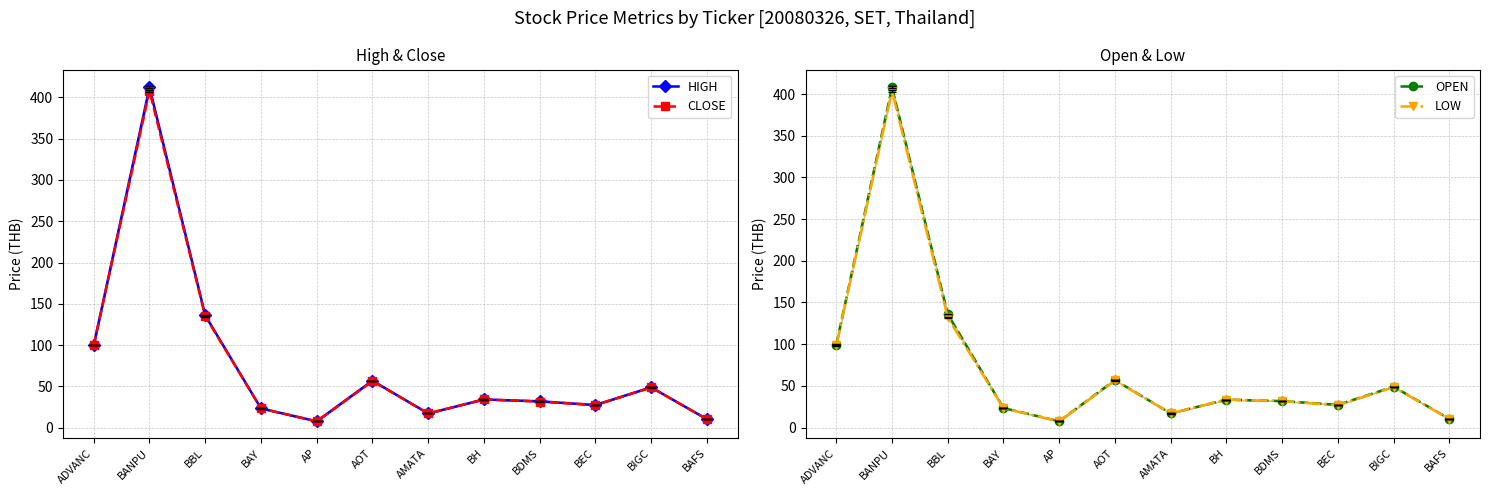

What are all the series names shown in the legend?

HIGH, CLOSE, OPEN, LOW